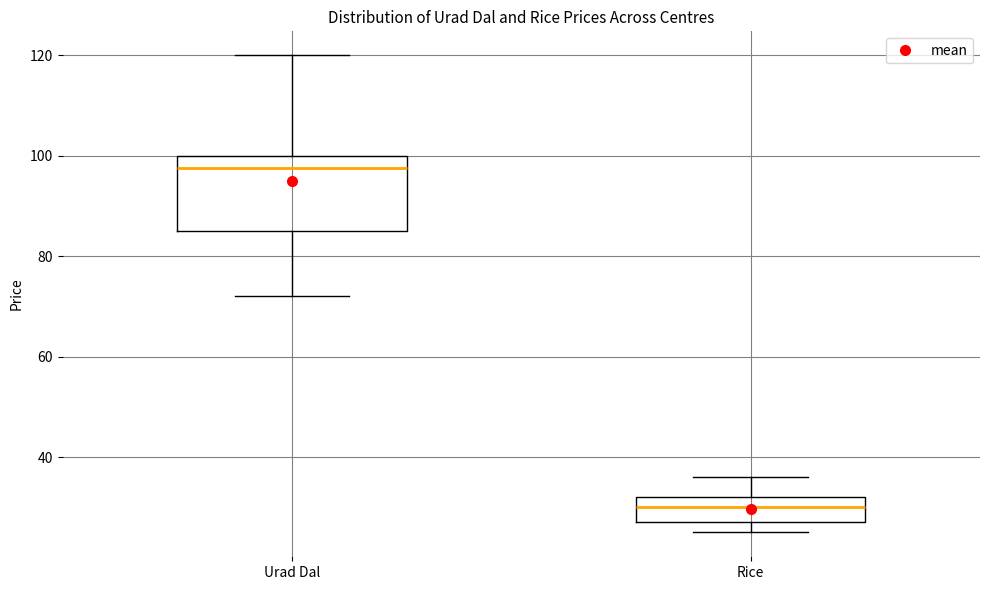

Reading left to right, read every box against the y-axis: the position of its median line, the range the box covers, and the ends of its whiskers. The values are not printed on the chart, so give them approximately, as read against the axis.

Urad Dal: median 98, box 86 to 100, whiskers 72 to 120
Rice: median 30, box 28 to 32, whiskers 26 to 36